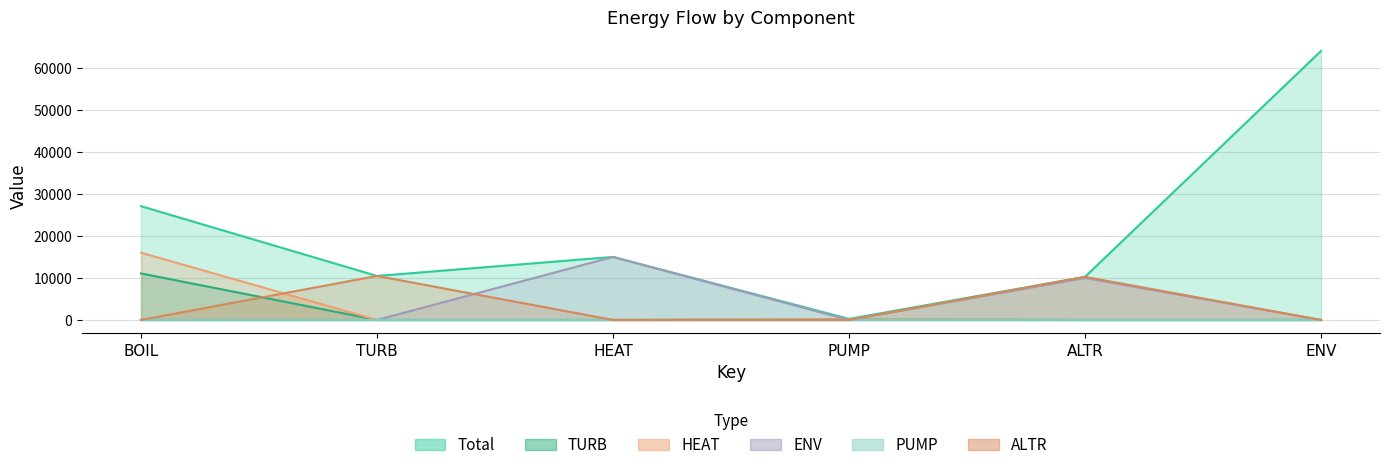

Between HEAT and BOIL, which is larger?

BOIL